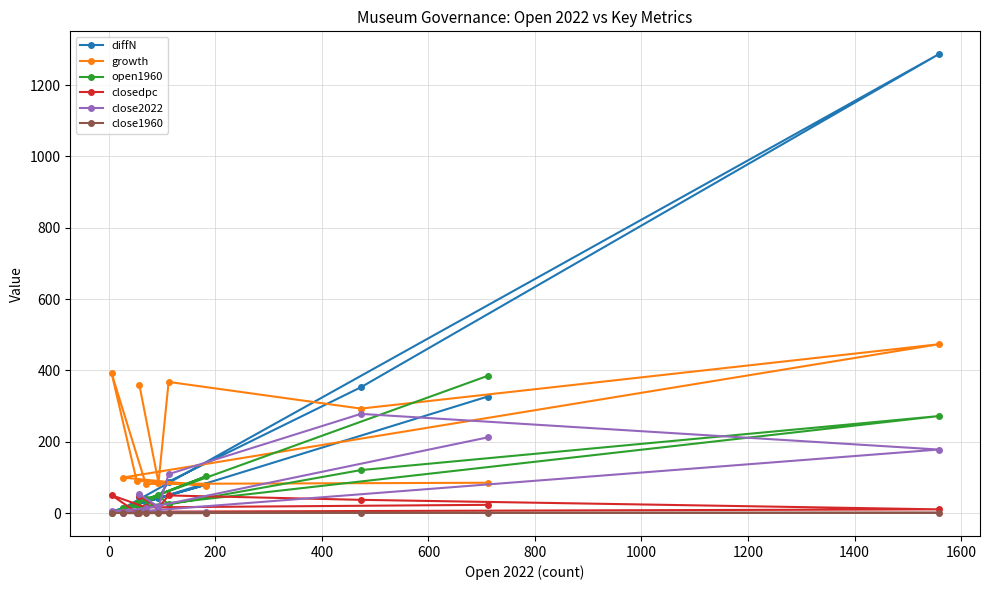

What is the value of the close2022 point at the 4th from the left?

53.0